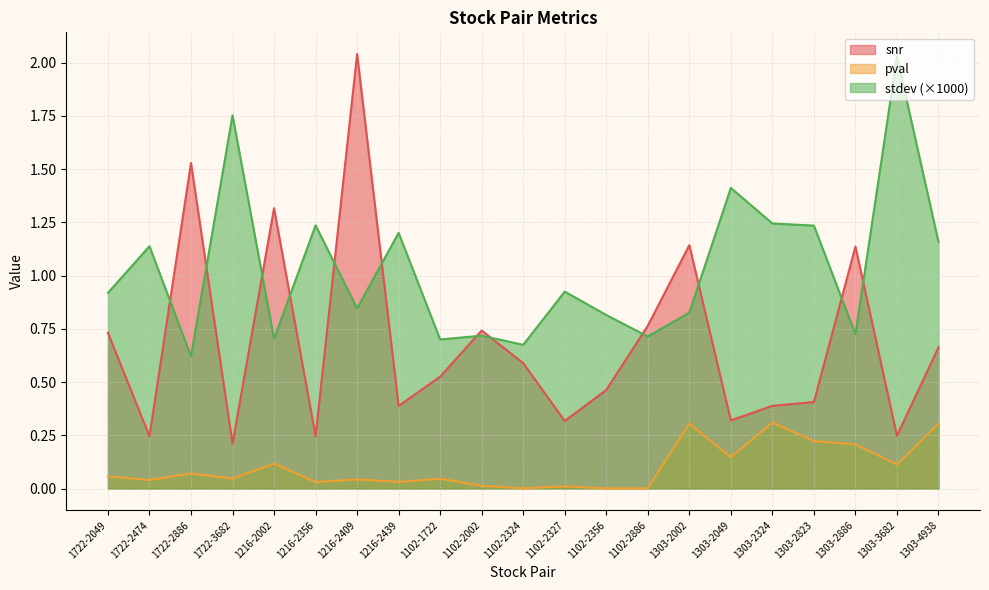

Does the chart display data point markers on the line(s)?

No